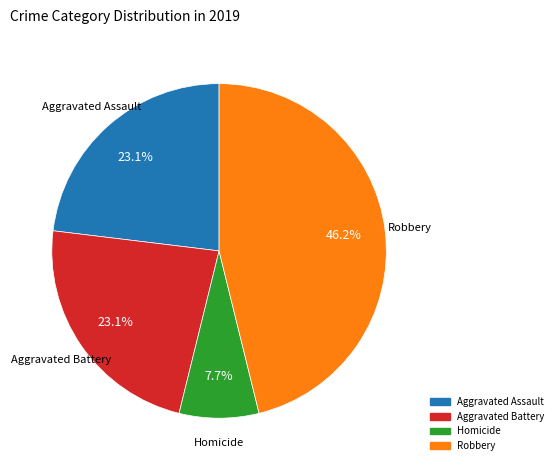

Is there any slice that represents more than half of the pie?

No